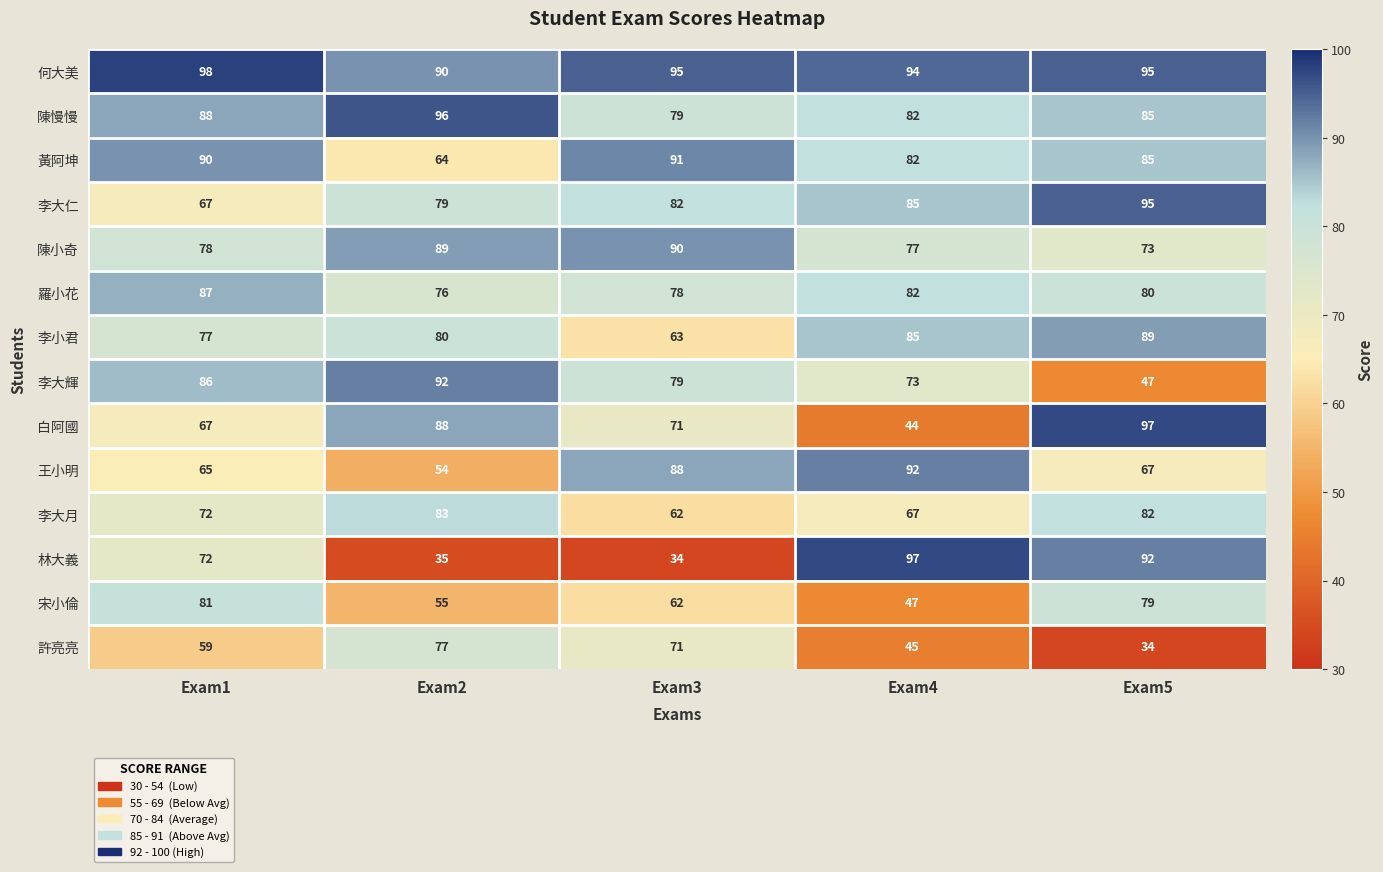

True or false: 白阿國 has a value of 35 at Exam3.

False